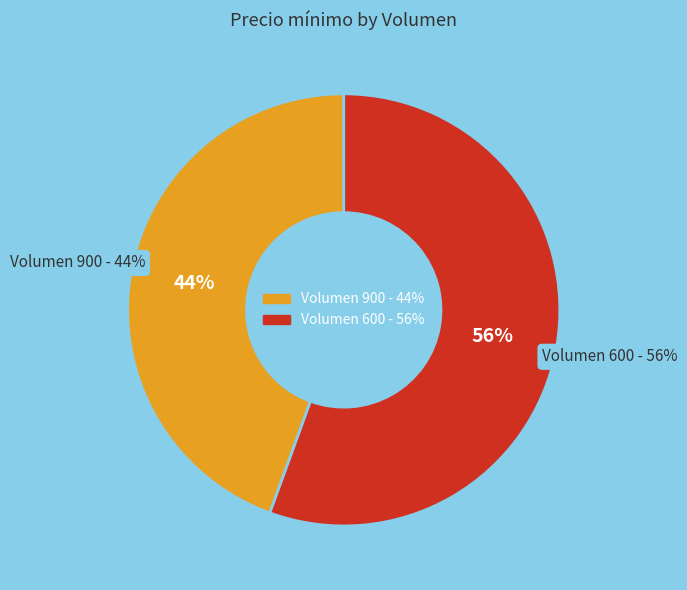

What is the smallest slice in the pie chart?

900